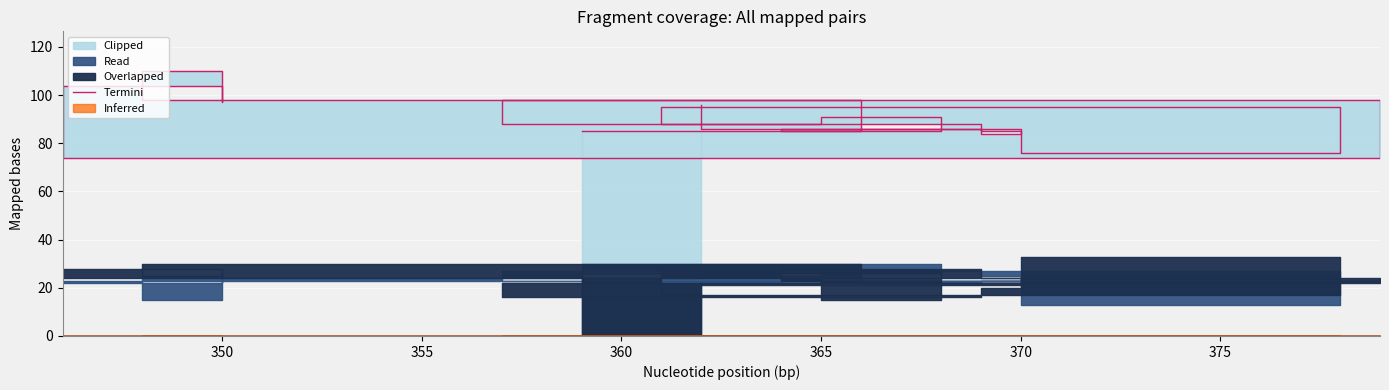

Reading left to right, list all the values displayed in this chart.

85	91	88	95	95	76	85	88	98	74	104	97	110	98	85	86	84	86	96